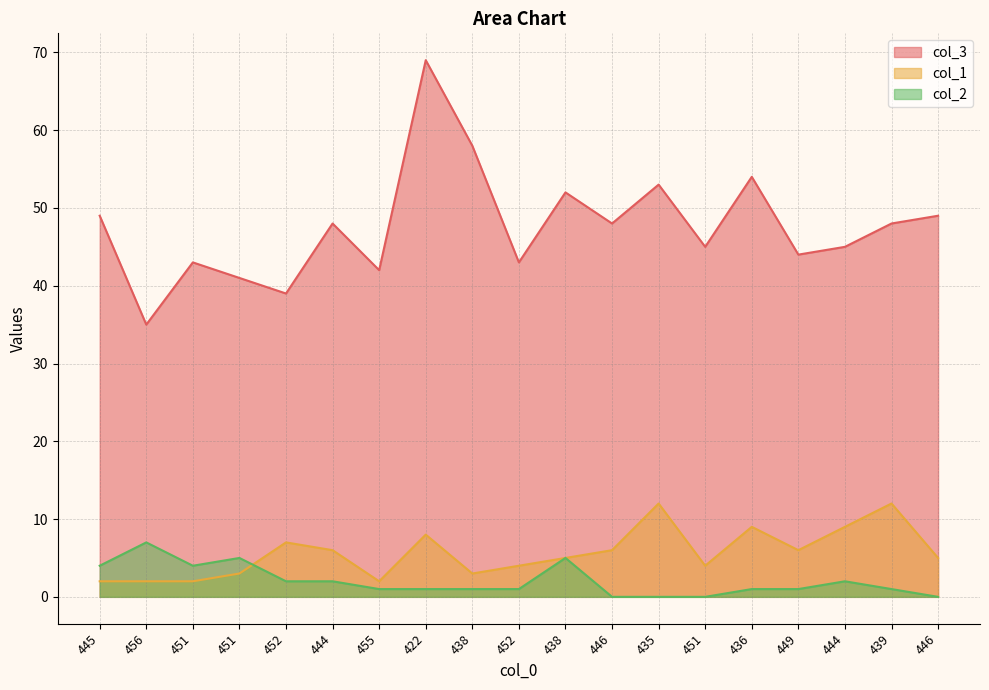

The col_2 series shows 11 at 456. True or false?

False